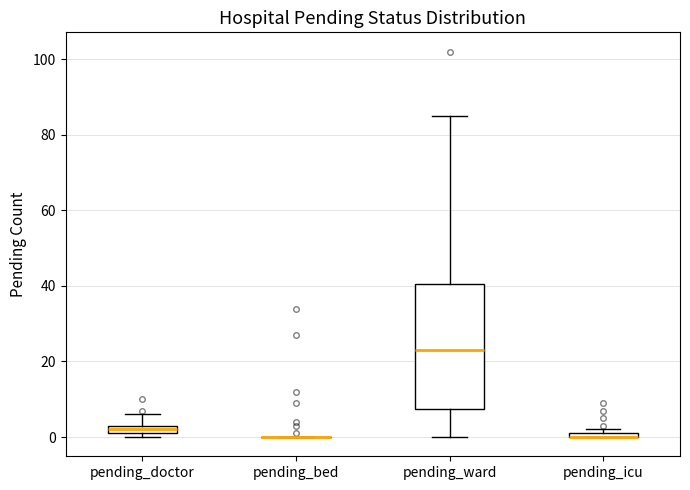

Which box is the tallest, from its lower edge to its upper edge?

pending_ward